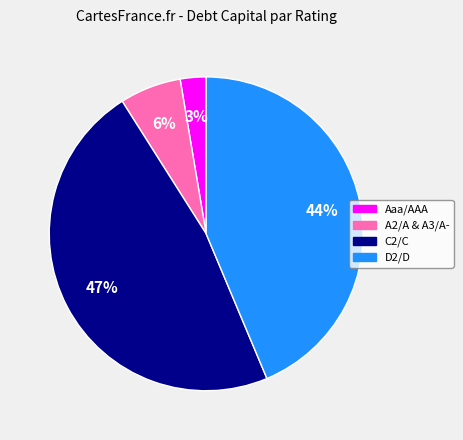

To the nearest percent, what is the average slice percentage?

25%